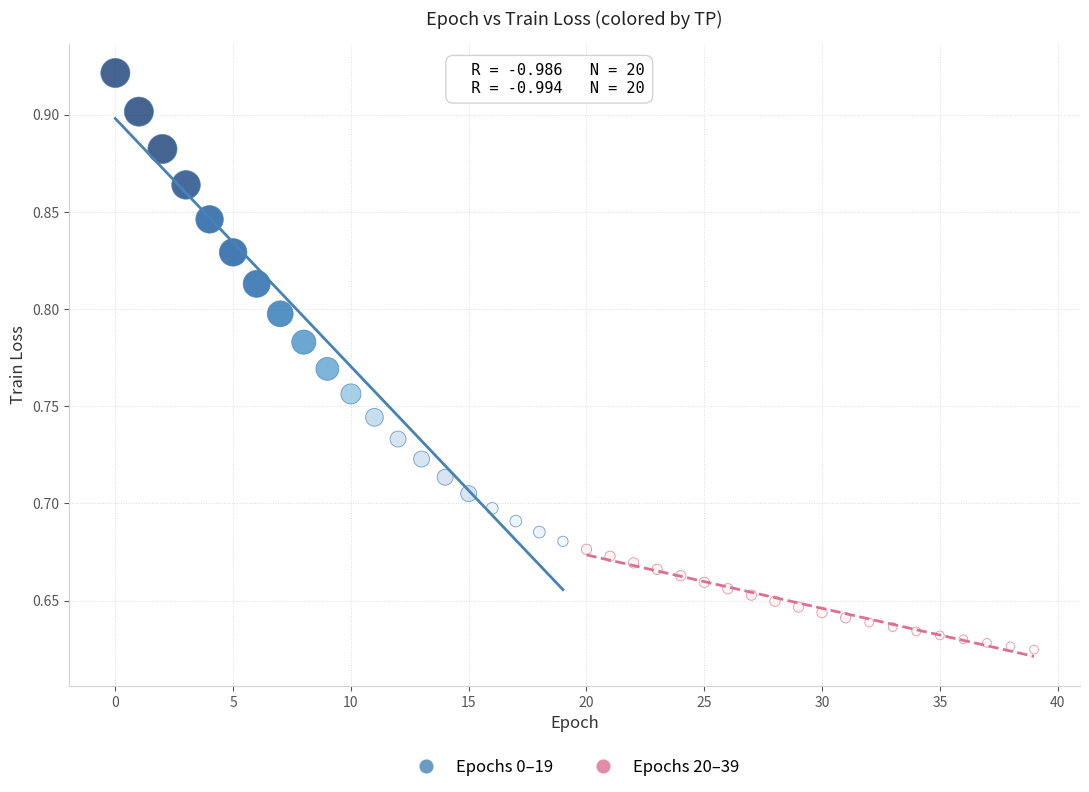

Which series has the widest spread of Y values?

Epochs 0–19